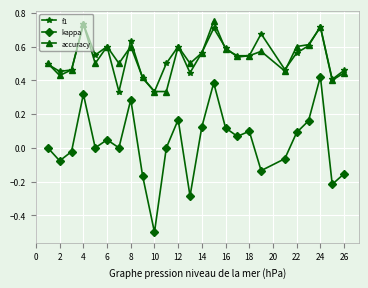

True or false: f1 has more than 1 points higher than both neighbors.

True